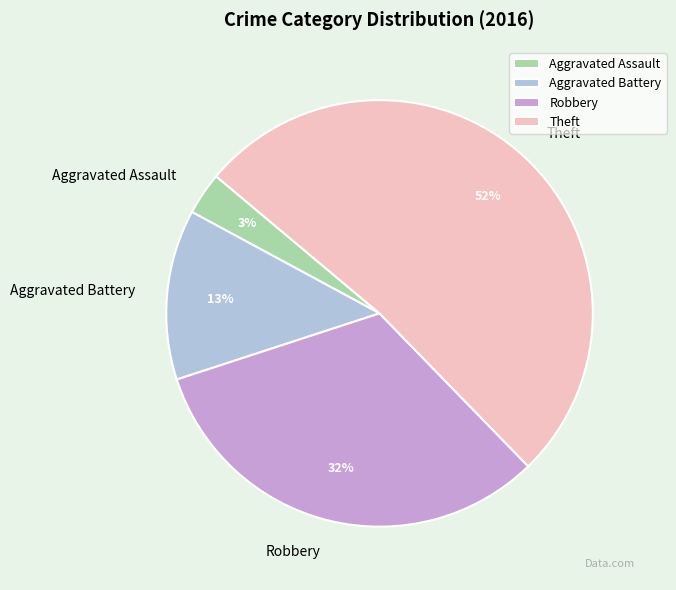

To the nearest percent, what percentage of the pie is Aggravated Assault?

3%